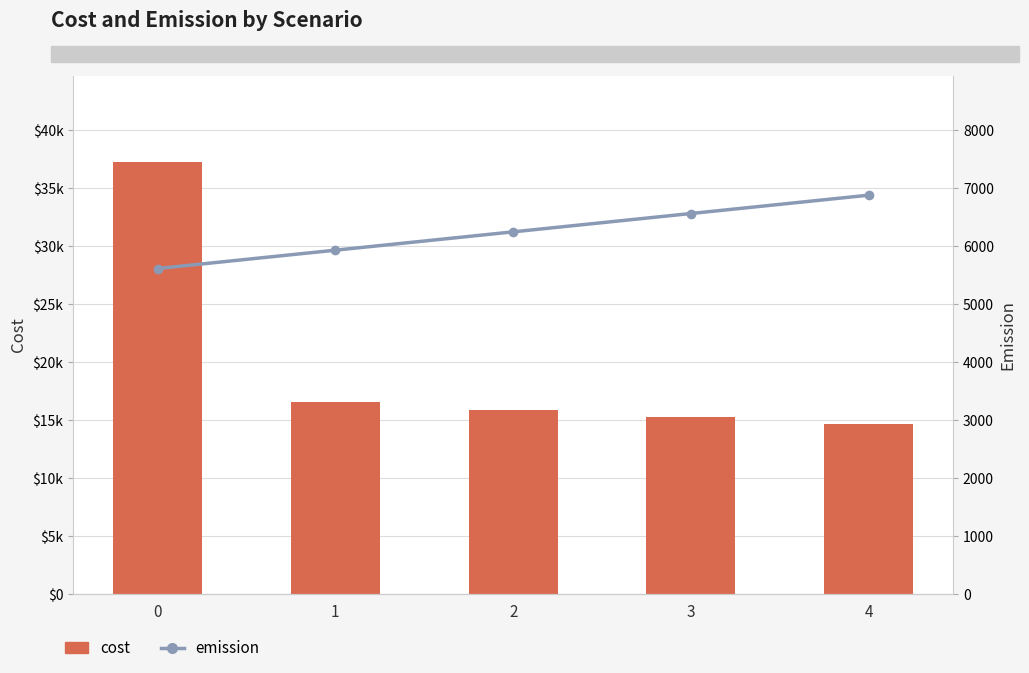

Is the value of emission at 2 greater than the value of cost at 2?

No